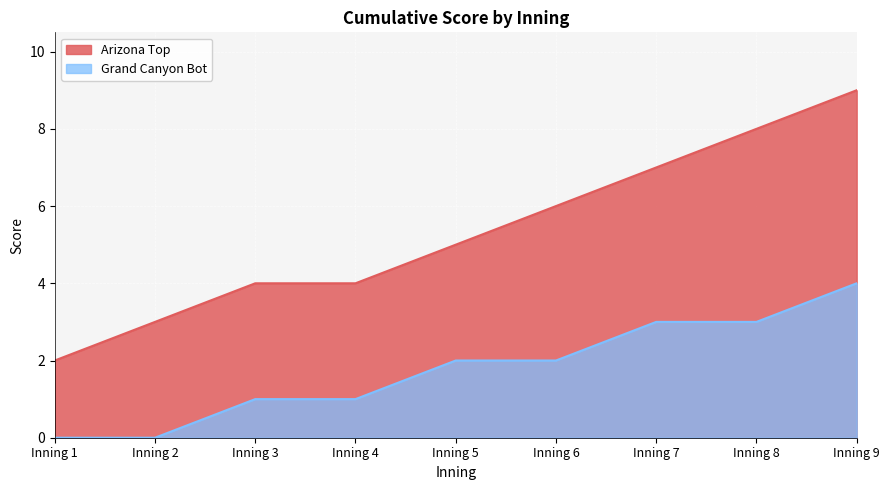

How many positive values does the Grand Canyon Bot series have?

7